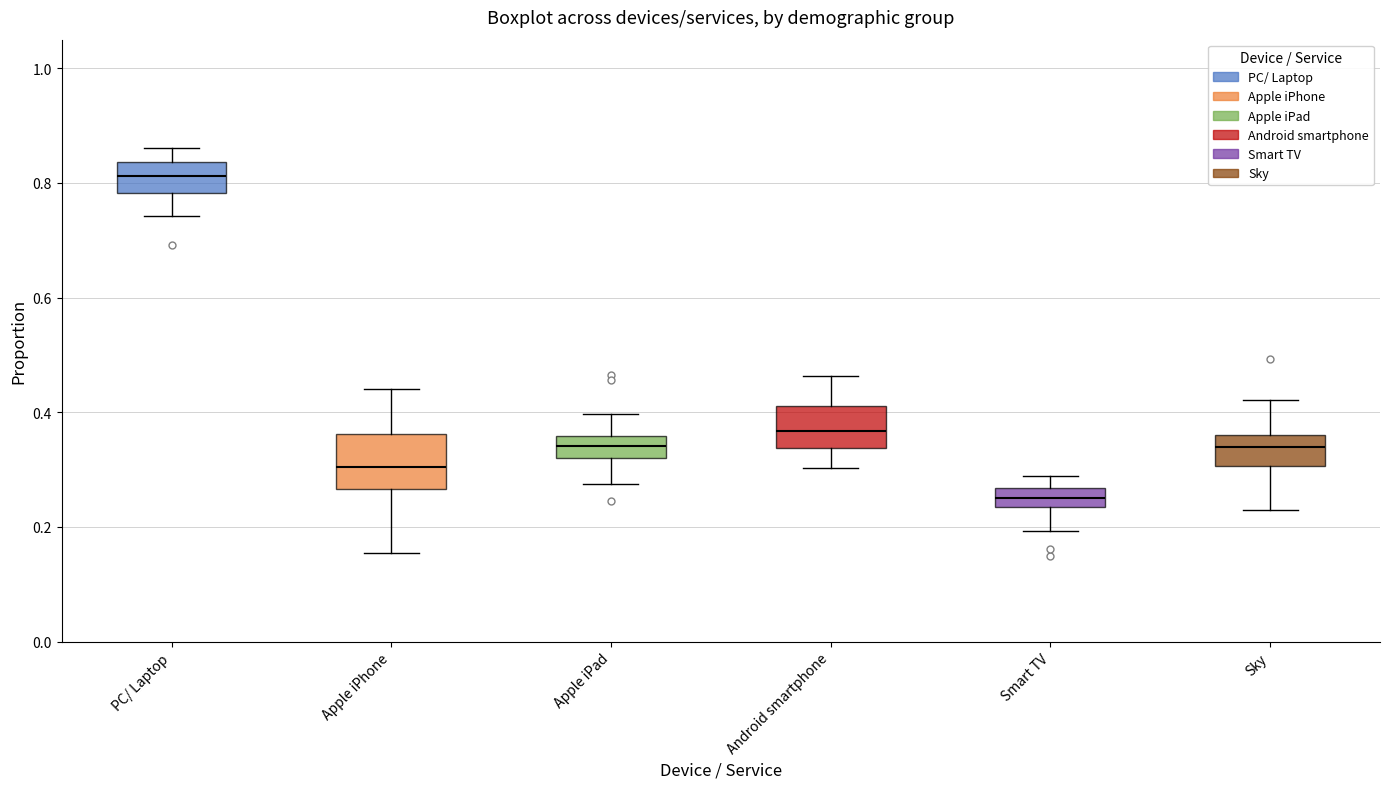

Reading left to right, transcribe this box plot: for each box, give where its median line is, the range the box spans, and where its two whiskers end, as read against the y-axis. The values are not printed on the chart, so give them approximately, as read against the axis.

PC/ Laptop: median 0.82, box 0.78 to 0.84, whiskers 0.74 to 0.86
Apple iPhone: median 0.30, box 0.26 to 0.36, whiskers 0.16 to 0.44
Apple iPad: median 0.34, box 0.32 to 0.36, whiskers 0.28 to 0.40
Android smartphone: median 0.36, box 0.34 to 0.42, whiskers 0.30 to 0.46
Smart TV: median 0.26 (inside the box), box 0.24 to 0.26, whiskers 0.20 to 0.28
Sky: median 0.34, box 0.30 to 0.36, whiskers 0.24 to 0.42